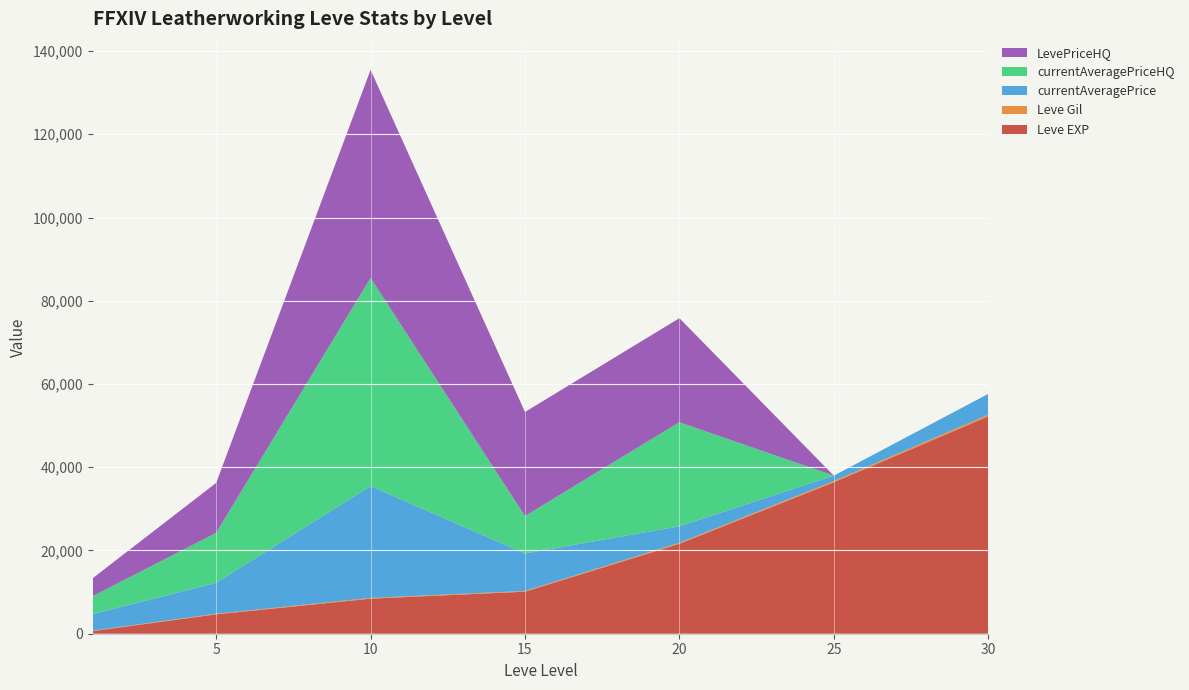

Reading left to right, what are all the values shown in this chart?

Leve EXP: 630	4660	8430	10100	21600	36390	52220
Leve Gil: 112	140	172	174	248	290	410
currentAveragePrice: 3964	7429	26875	9000	3967	1300	4997
currentAveragePriceHQ: 4314	12008	50000	9000	25000	0	0
LevePriceHQ: 4314	12008	50000	25000	25000	0	0